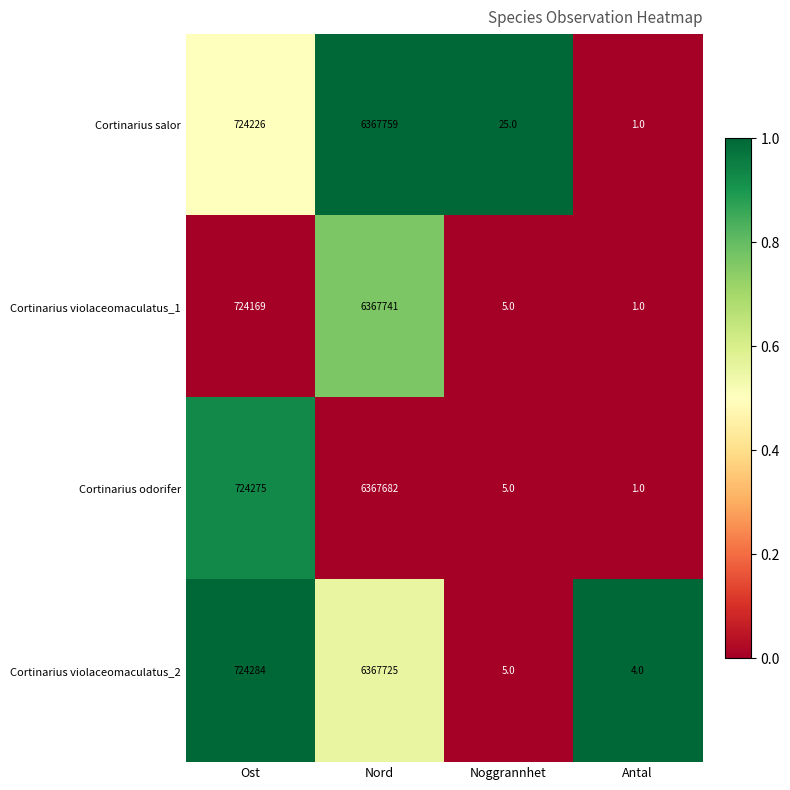

How many data points in Cortinarius salor are less than 724226?

2